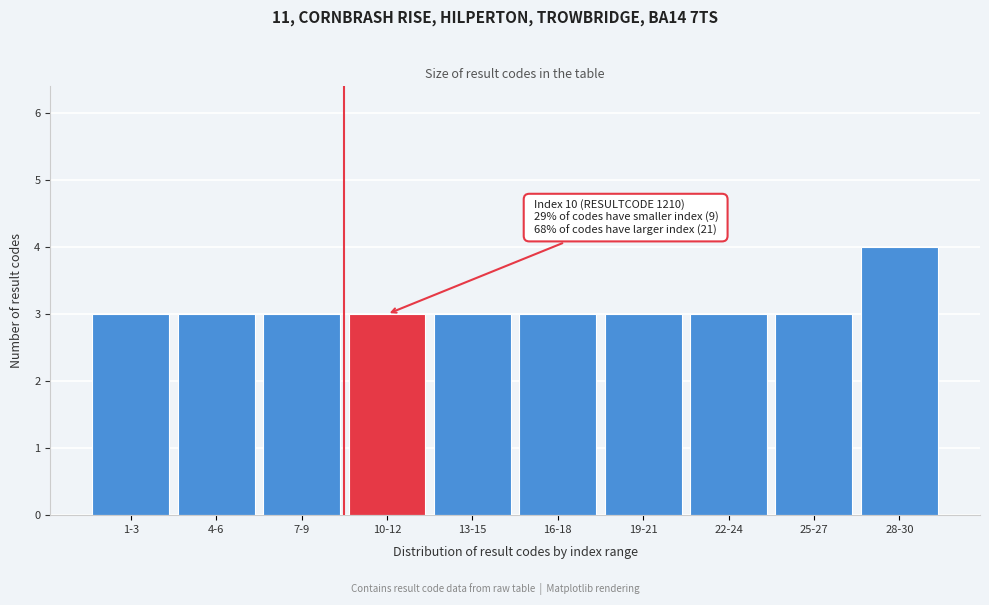

Reading left to right, list all the values displayed in this chart.

3	3	3	3	3	3	3	3	3	4